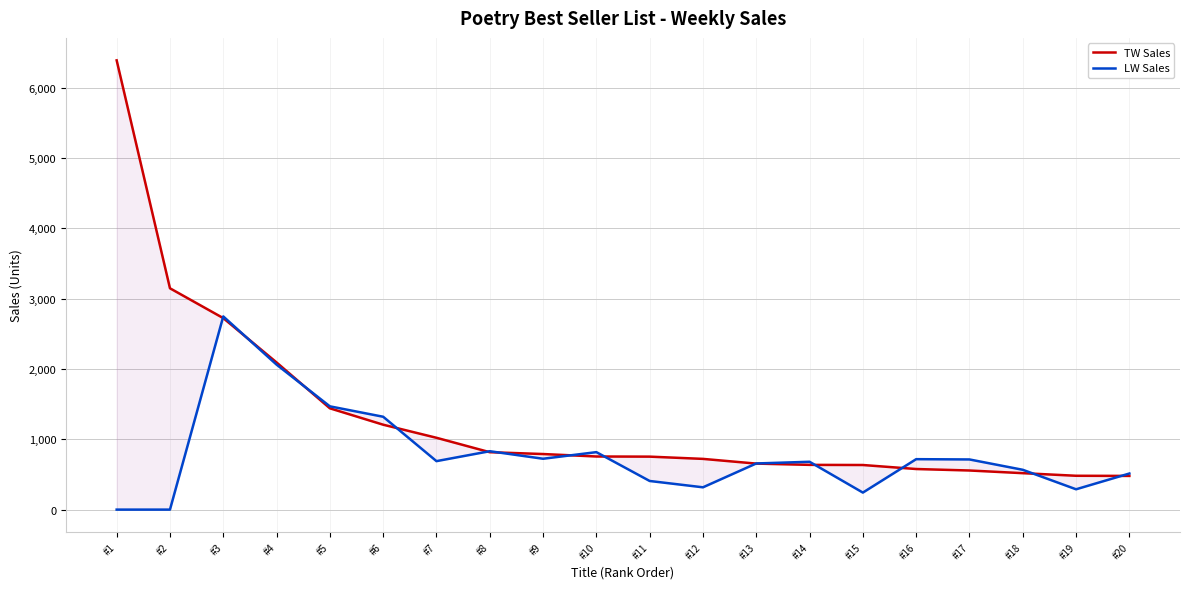

What is the average value of the LW Sales series?

788